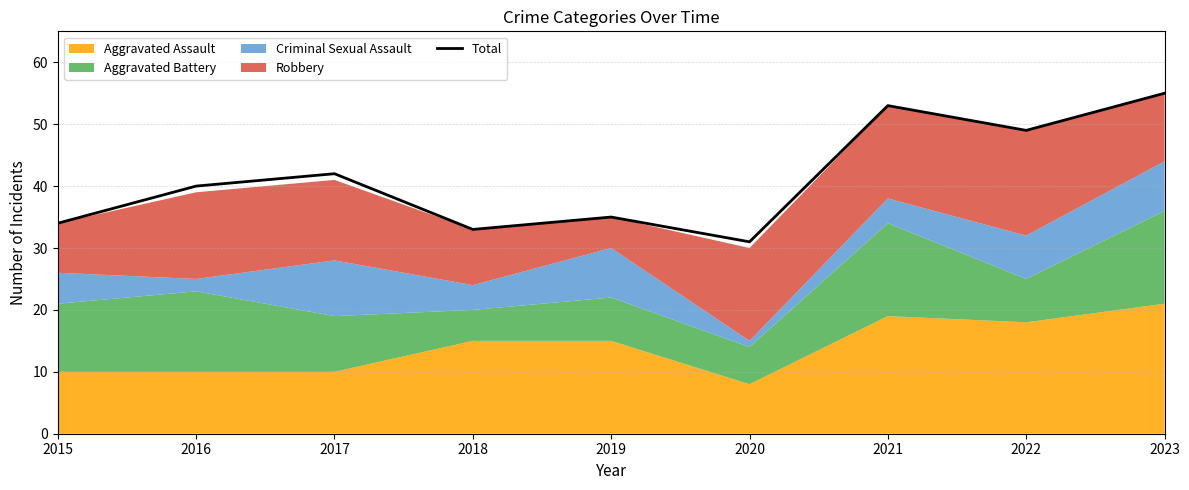

Where is the first local minimum?

2018